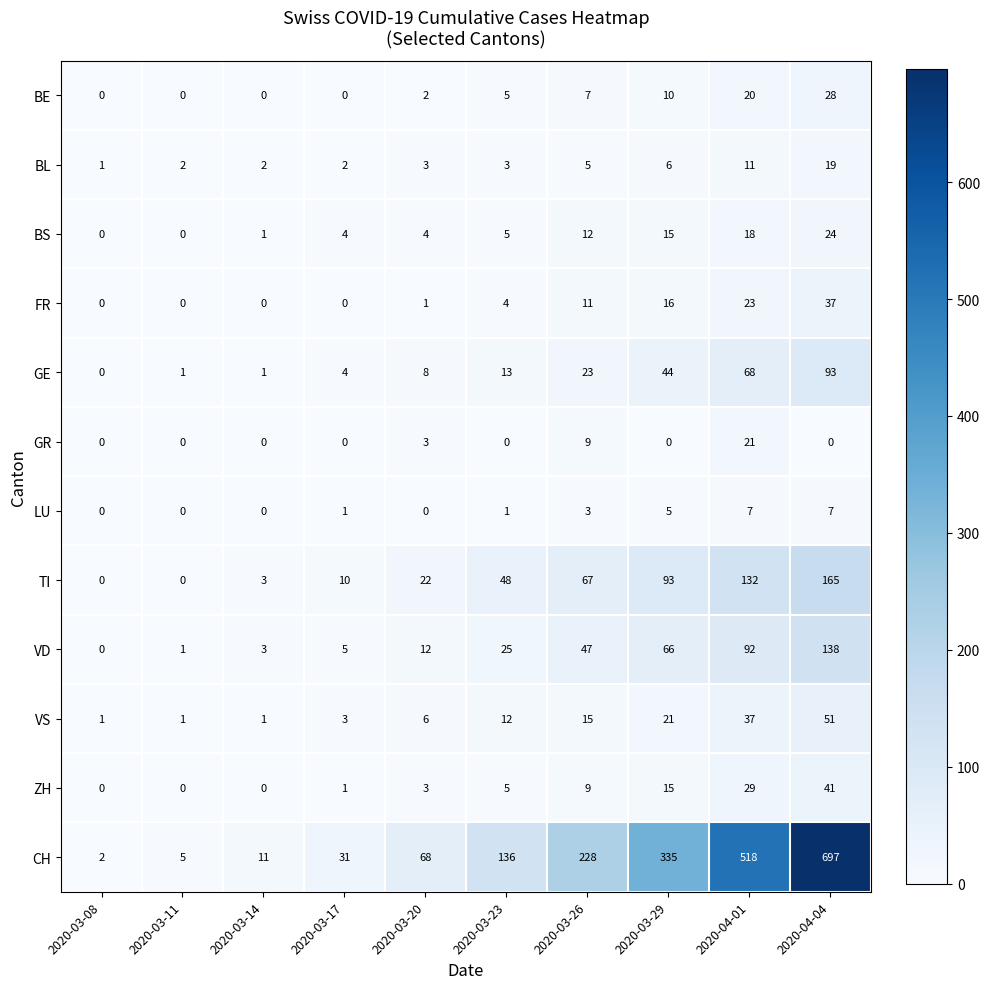

Rank the categories by VD value from lowest to highest.

2020-03-08, 2020-03-11, 2020-03-14, 2020-03-17, 2020-03-20, 2020-03-23, 2020-03-26, 2020-03-29, 2020-04-01, 2020-04-04